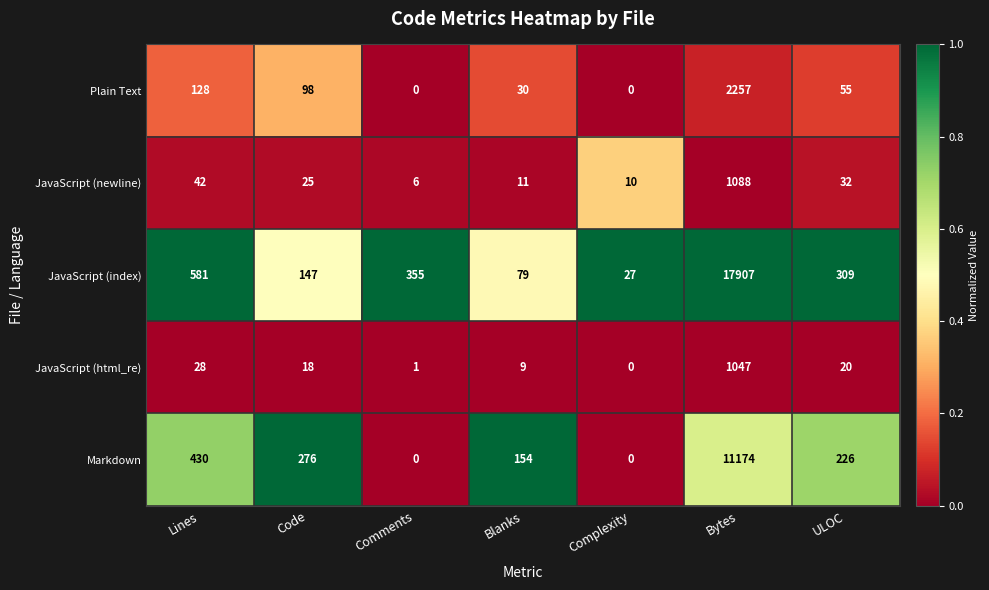

What is the difference between the Plain Text values at Complexity and Blanks?

30